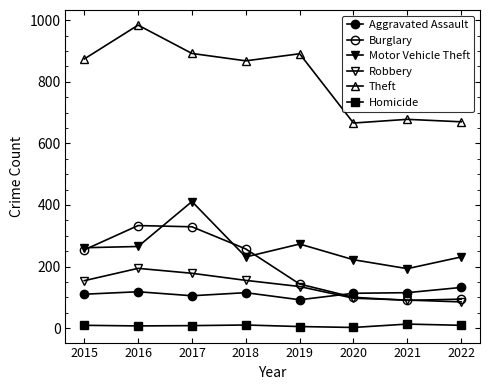

Count the number of categories in the chart.

8